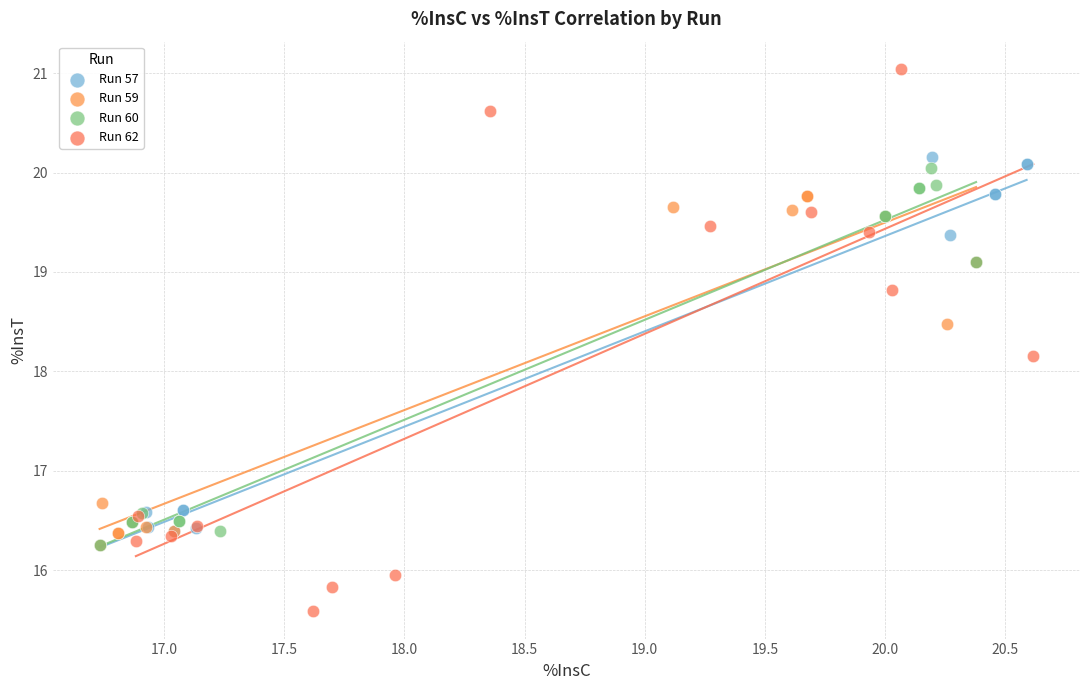

Which series contains the highest Y value?

Run 62